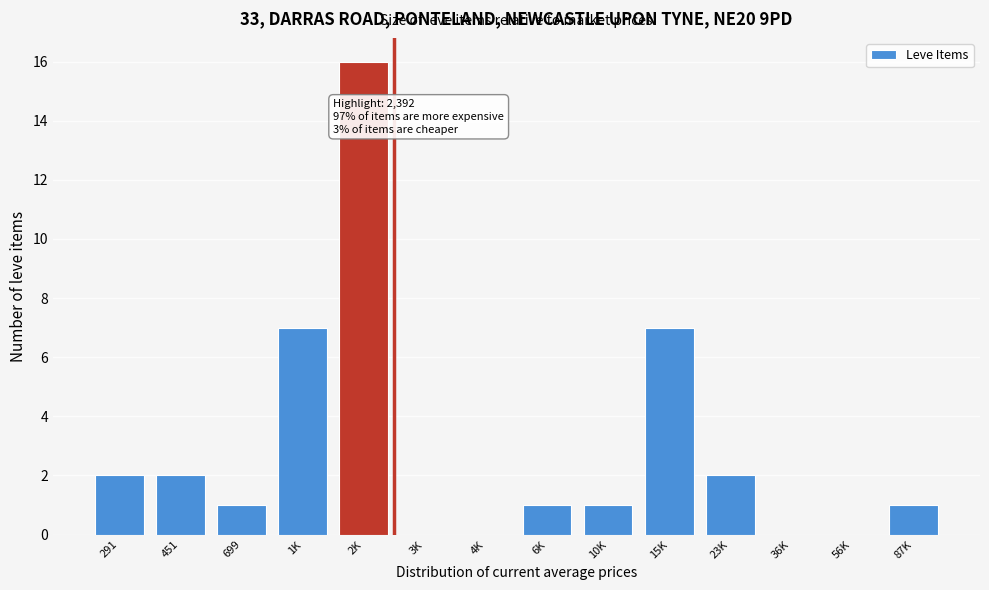

Reading left to right, list all the values displayed in this chart.

291=2	451=2	699=1	1K=7	2K=16	3K=0	4K=0	6K=1	10K=1	15K=7	23K=2	36K=0	56K=0	87K=1